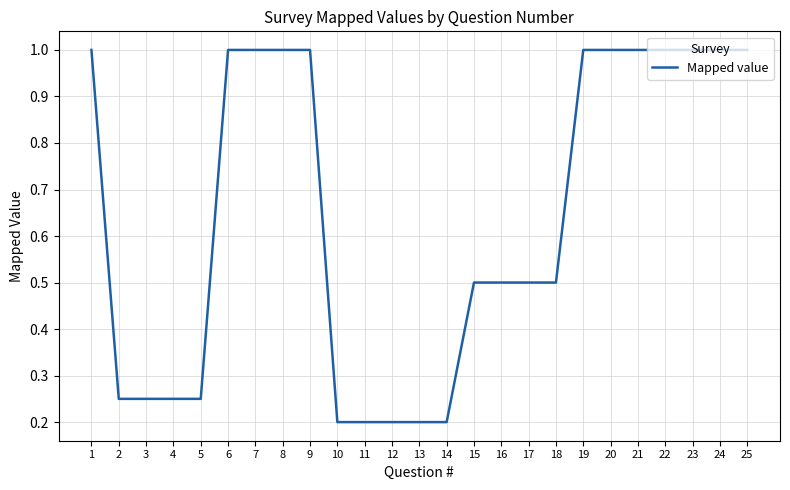

What is the difference between the maximum and minimum values?

0.8